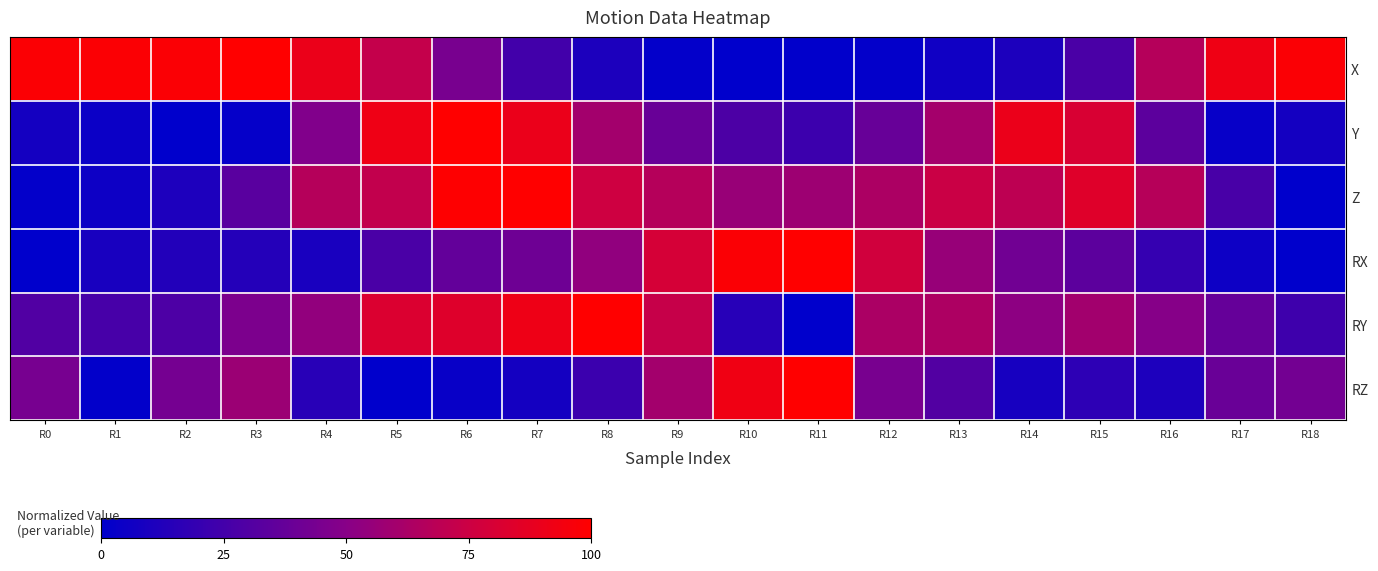

Which category has the highest value across all series?

R3